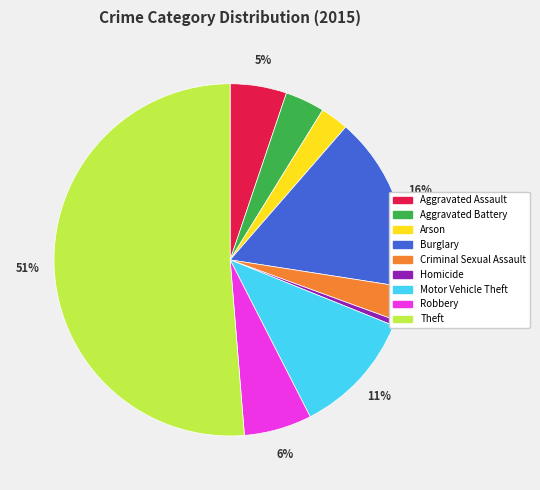

True or false: Arson accounts for 3% of the total.

True